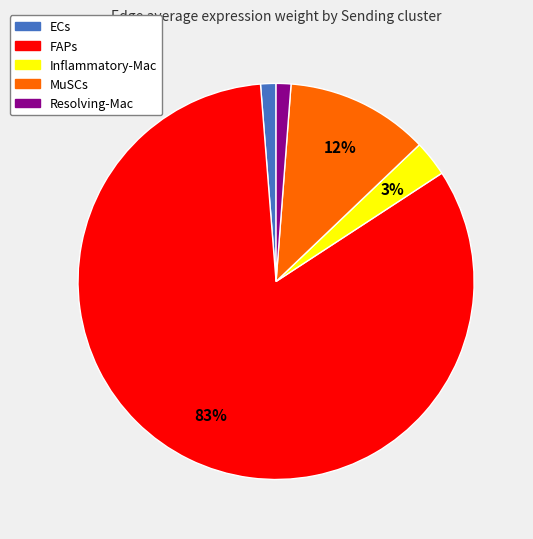

How many segments does this pie chart have?

5